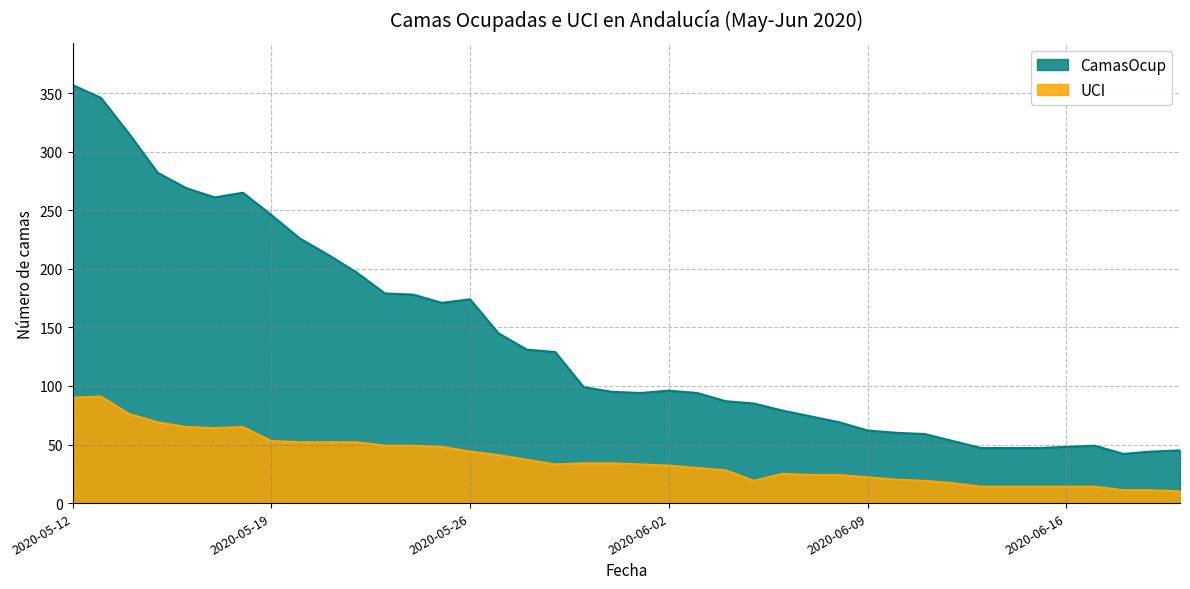

Rank the categories by UCI value from lowest to highest.

2020-06-20, 2020-06-18, 2020-06-19, 2020-06-13, 2020-06-14, 2020-06-15, 2020-06-16, 2020-06-17, 2020-06-12, 2020-06-05, 2020-06-11, 2020-06-10, 2020-06-09, 2020-06-07, 2020-06-08, 2020-06-06, 2020-06-04, 2020-06-03, 2020-06-02, 2020-05-29, 2020-06-01, 2020-05-30, 2020-05-31, 2020-05-28, 2020-05-27, 2020-05-26, 2020-05-25, 2020-05-23, 2020-05-24, 2020-05-20, 2020-05-21, 2020-05-22, 2020-05-19, 2020-05-17, 2020-05-16, 2020-05-18, 2020-05-15, 2020-05-14, 2020-05-12, 2020-05-13